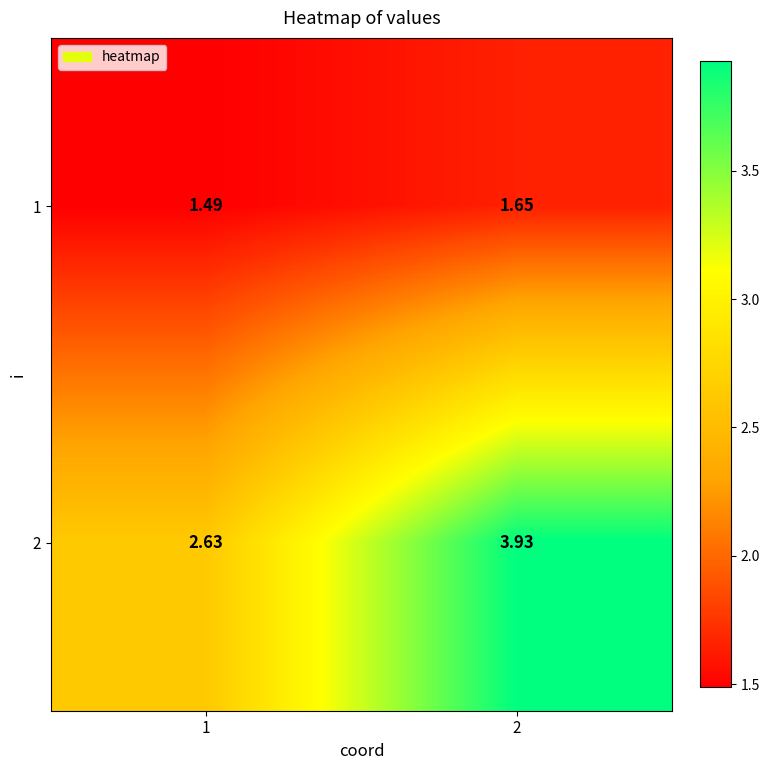

Is the value of 2 at 1 greater than the value of 1 at 2?

Yes